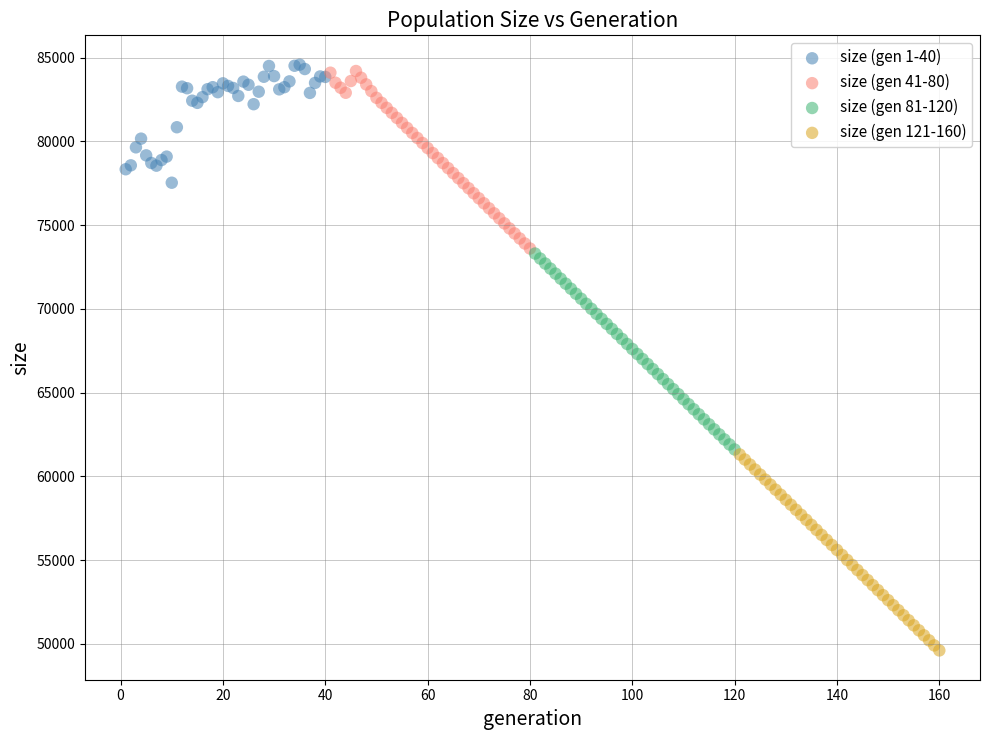

Which series contains the lowest Y value?

size (gen 121-160)